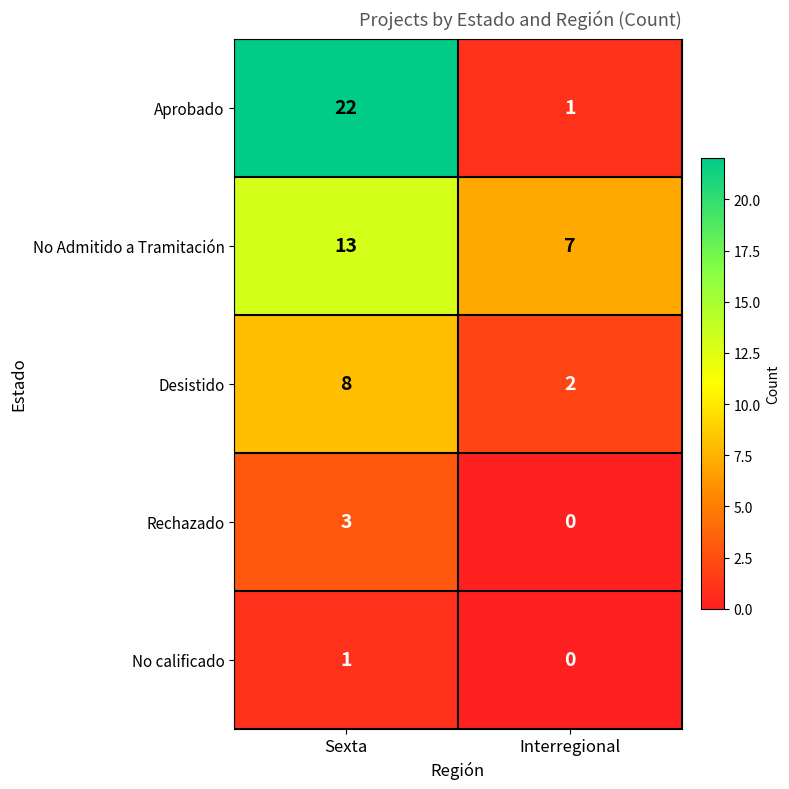

Reading left to right, transcribe all the data shown in this chart.

Aprobado: 22	1
No Admitido a Tramitación: 13	7
Desistido: 8	2
Rechazado: 3	0
No calificado: 1	0